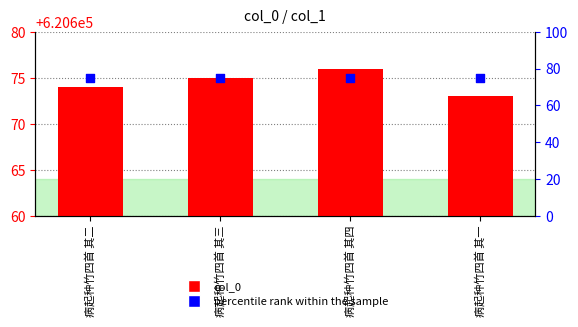

At which category is the sum across all series the highest?

病起种竹四首 其四